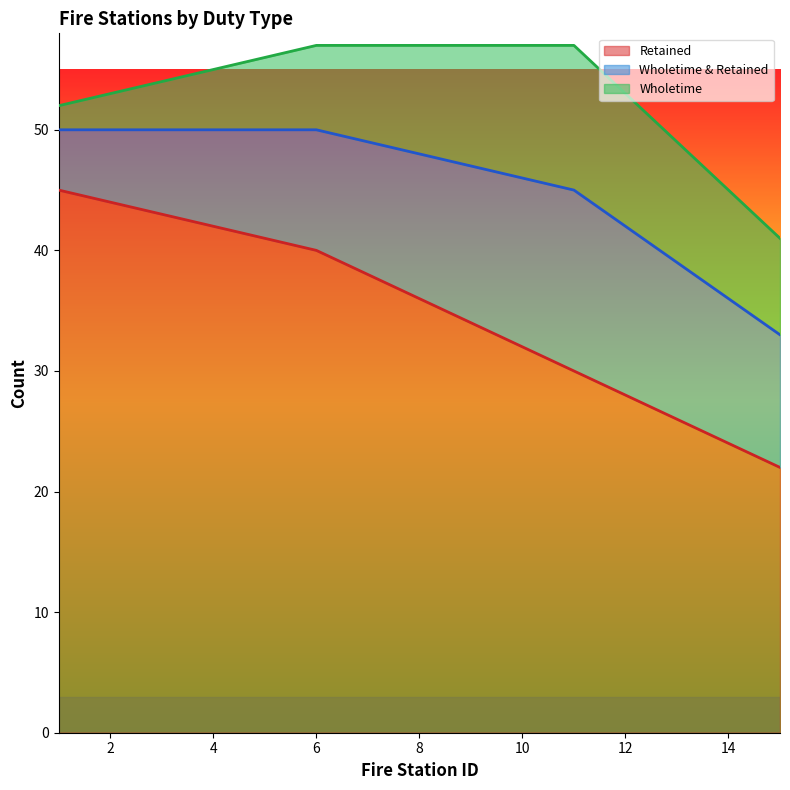

How many lines are shown in the chart?

3